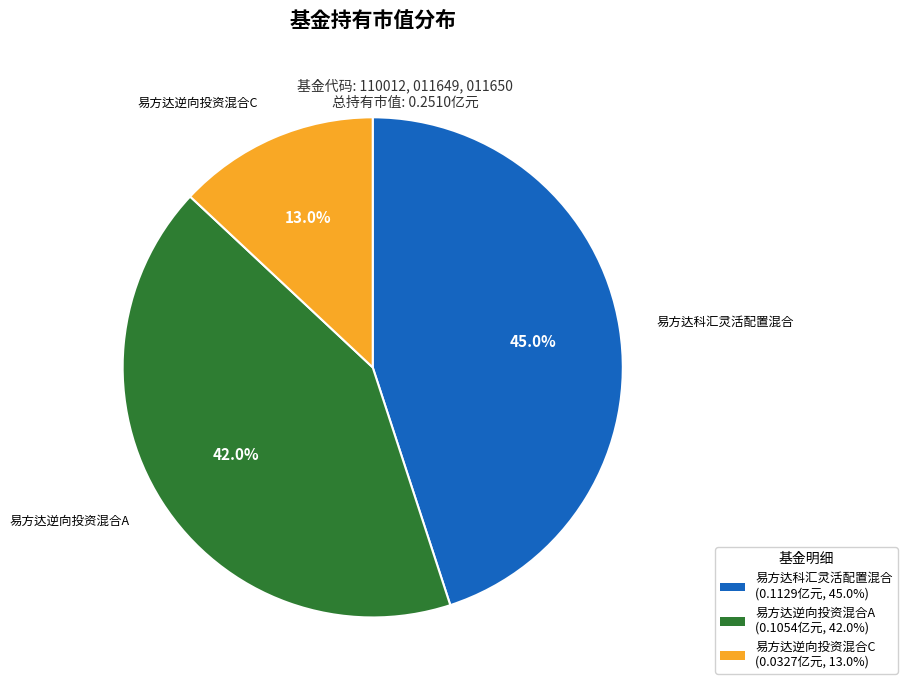

What portion of the pie excludes 易方达科汇灵活配置混合?

55.0%